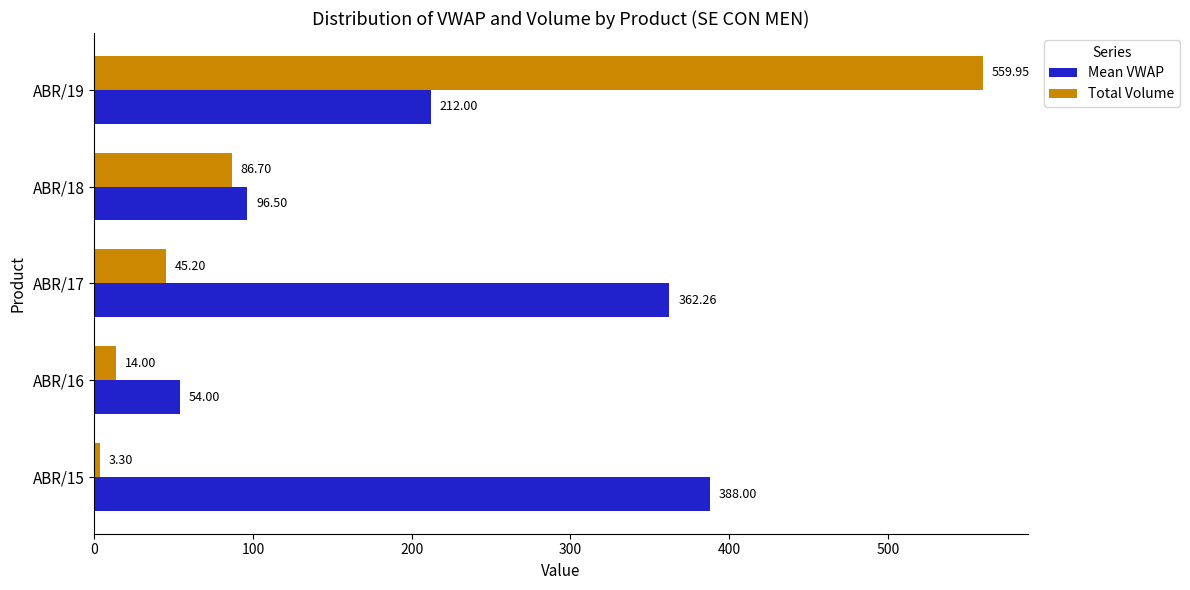

Is the value of Total Volume at ABR/17 greater than the value of Mean VWAP at ABR/15?

No